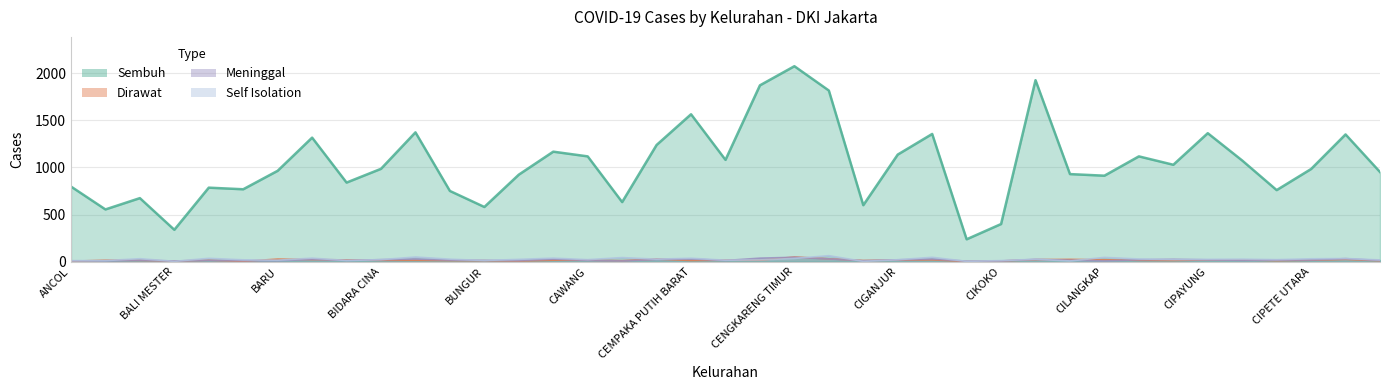

What is the spread (max minus min) of values at CIJANTUNG?

1336